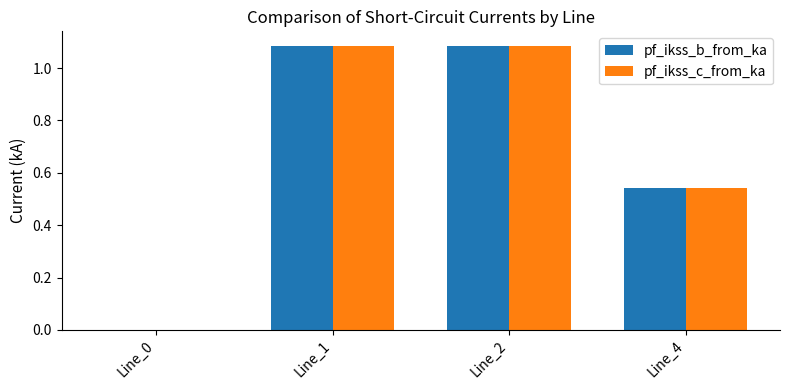

Where does the pf_ikss_b_from_ka series first go above 1?

Line_1